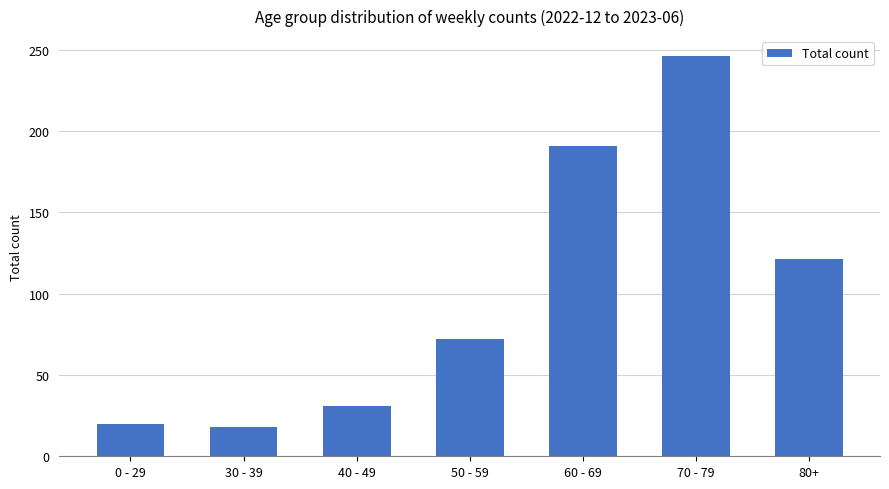

What is the change in value from 50 - 59 to 60 - 69?

+119